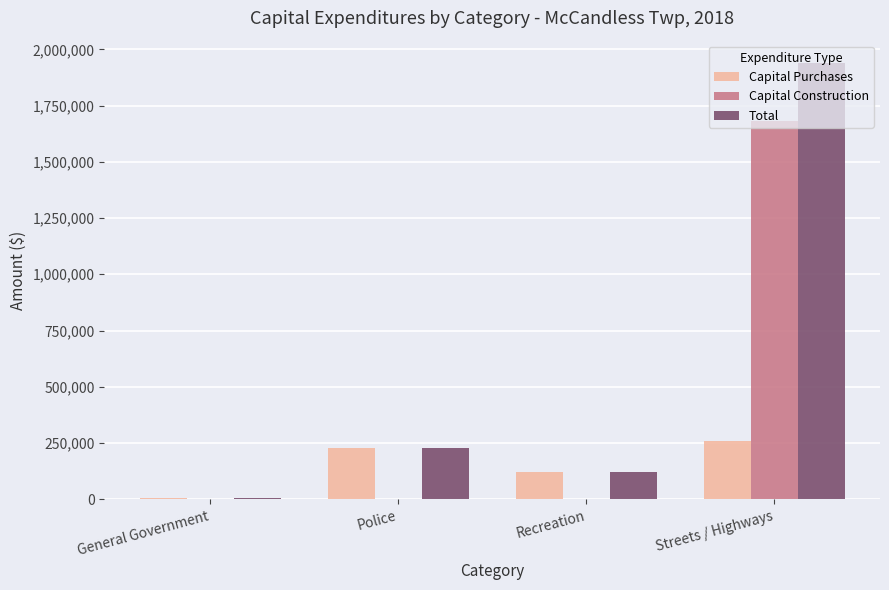

What is the highest value of the Capital Purchases series?

259391